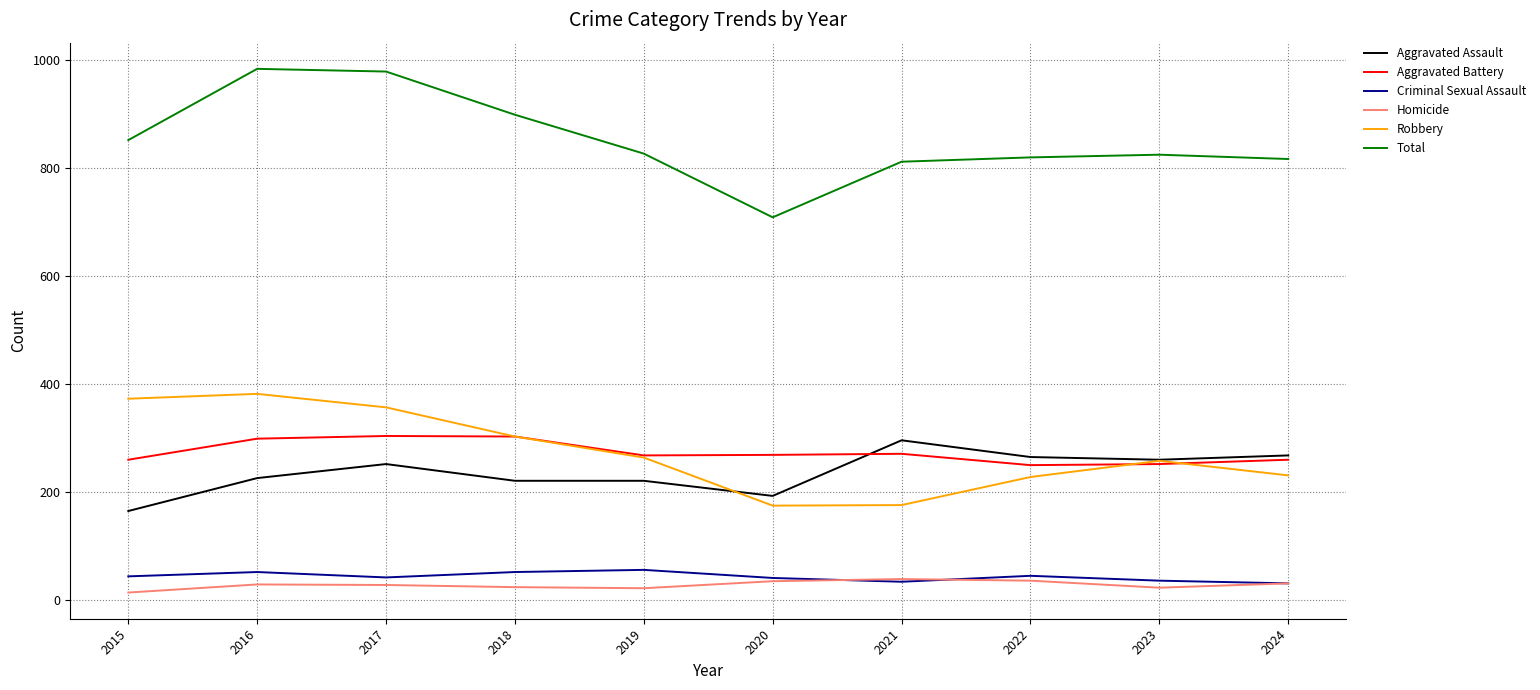

What is the difference between the highest and lowest values at 2016?

955